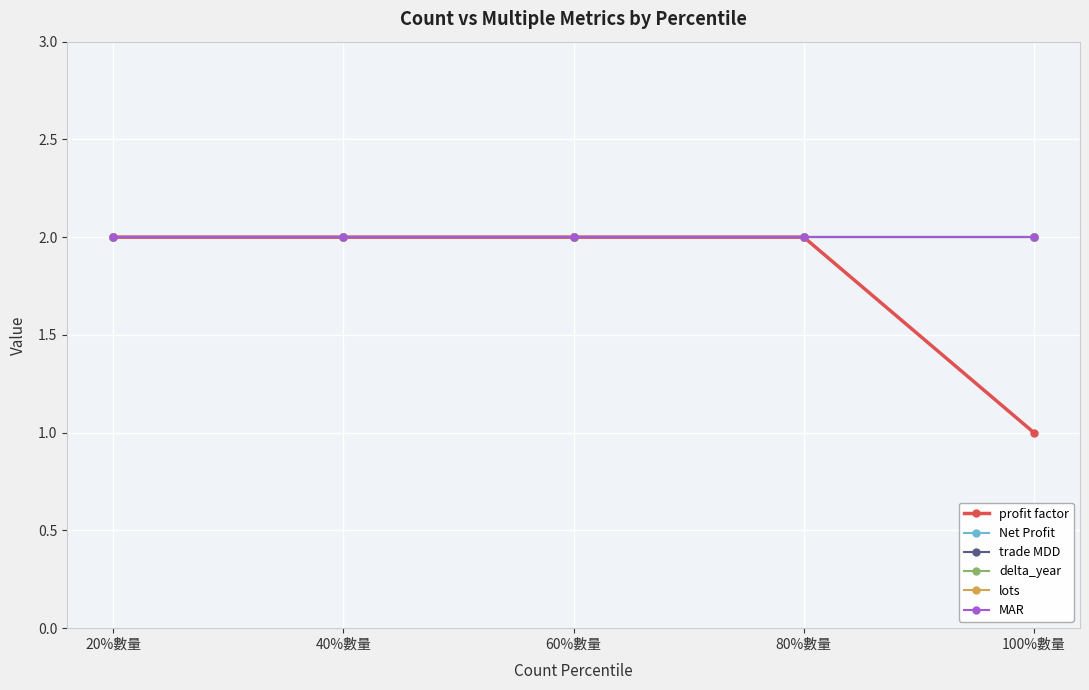

True or false: MAR and lots intersect in this chart.

False